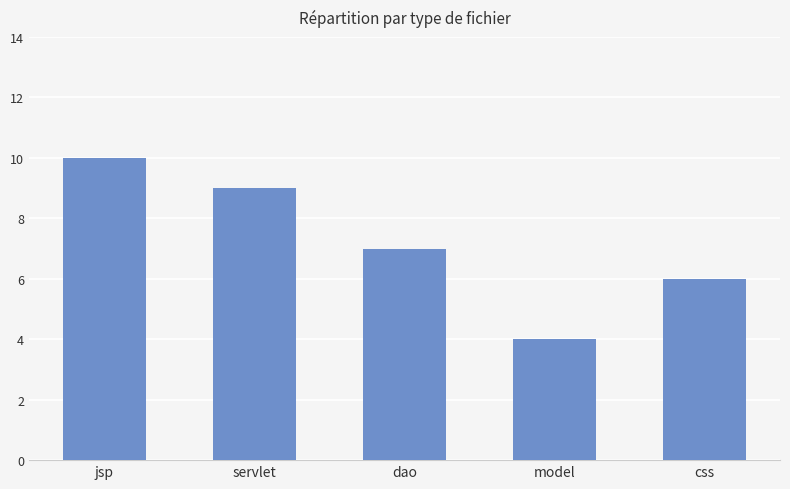

At which category does the chart reach its peak across all series?

jsp